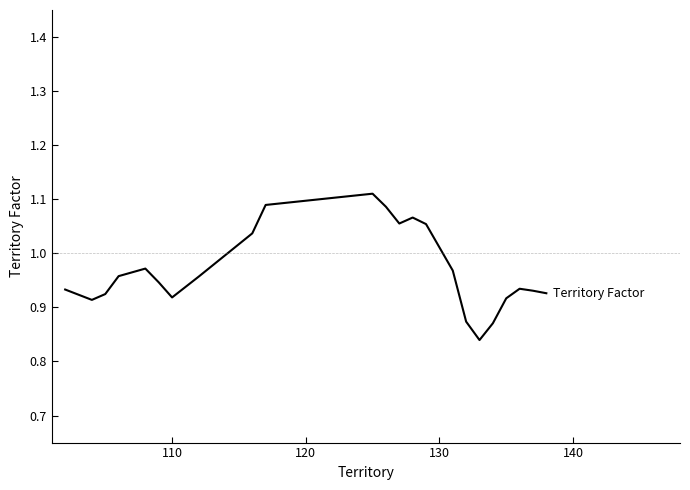

What is the difference between the maximum and minimum values?

0.3